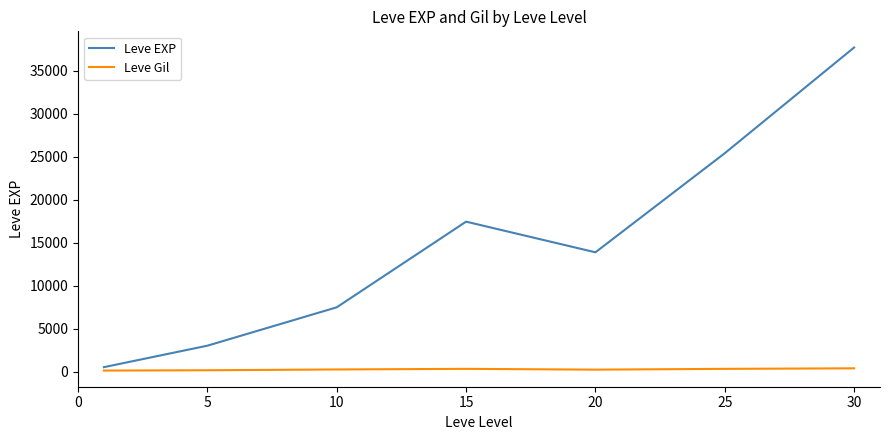

What is the greatest value displayed?

37715.0